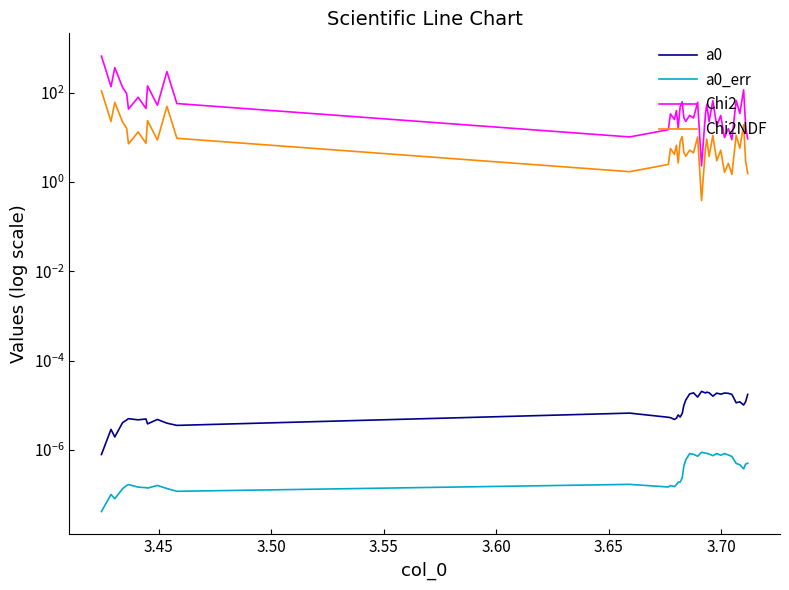

Does the chart have visible grid lines?

No